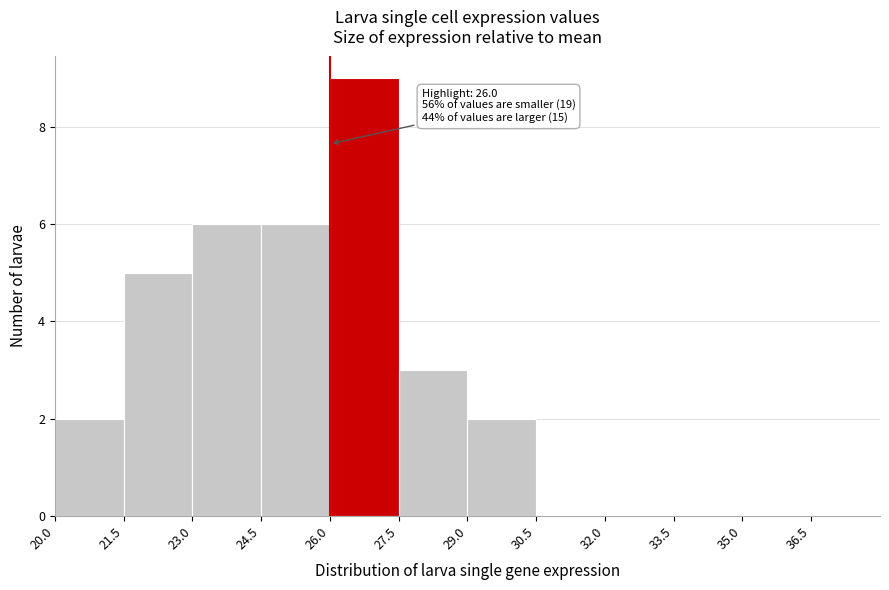

Which range on the x-axis has the tallest bar?

26.0 to 27.5